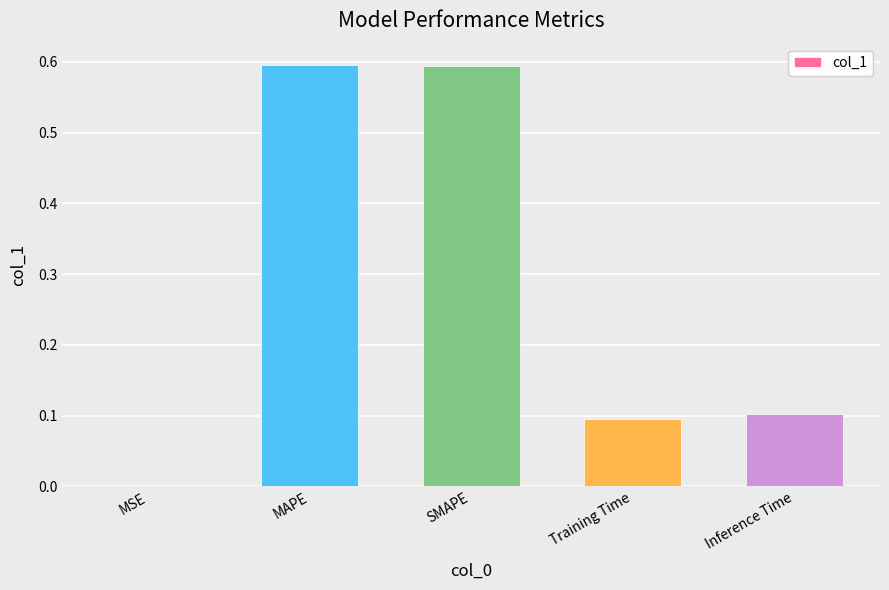

Between Inference Time and MSE, which is larger?

Inference Time